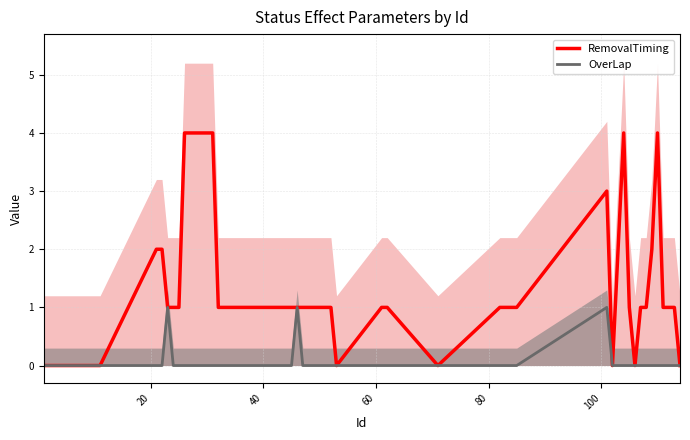

What is the greatest value displayed?

4